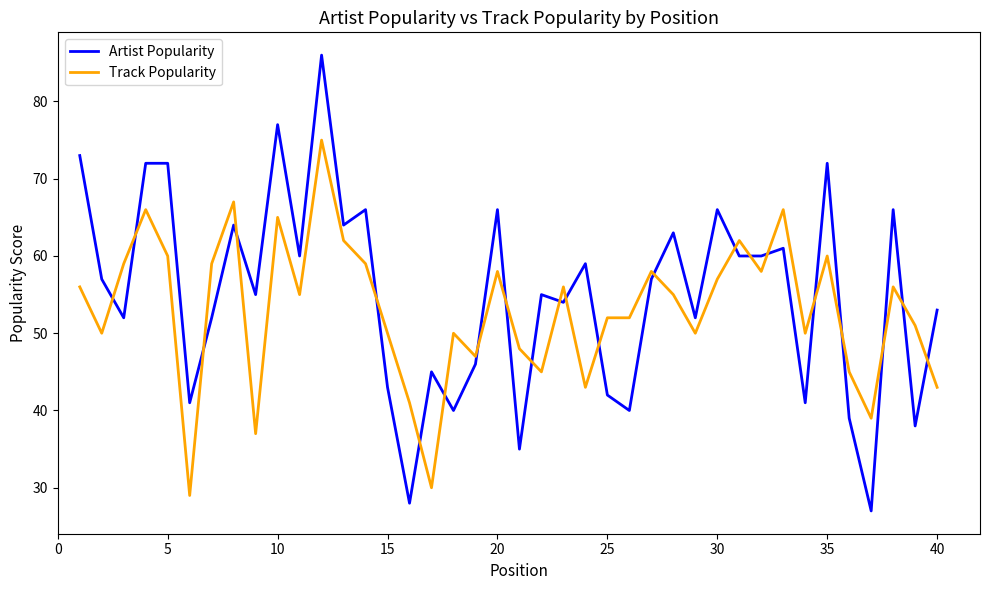

Which series has the largest range (max minus min)?

Artist Popularity